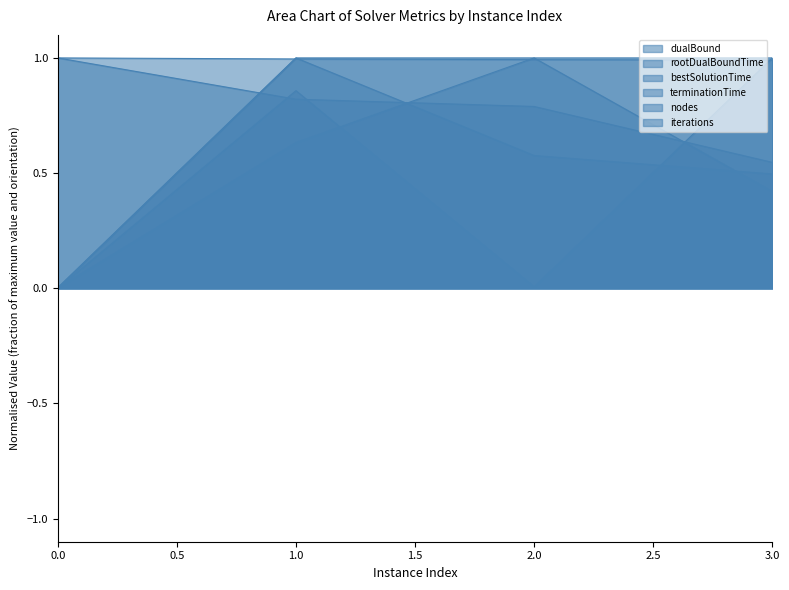

Reading right to left, extract all data points from this chart.

dualBound: 3=1.0	2=1.0	1=1.0	0=1.0
rootDualBoundTime: 3=0.5	2=0.8	1=0.8	0=1.0
bestSolutionTime: 3=1.0	2=0.0	1=0.9	0=0.0
terminationTime: 3=1.0	2=1.0	1=1.0	0=0.0
nodes: 3=0.5	2=0.6	1=1.0	0=0.0
iterations: 3=0.4	2=1.0	1=0.6	0=0.0